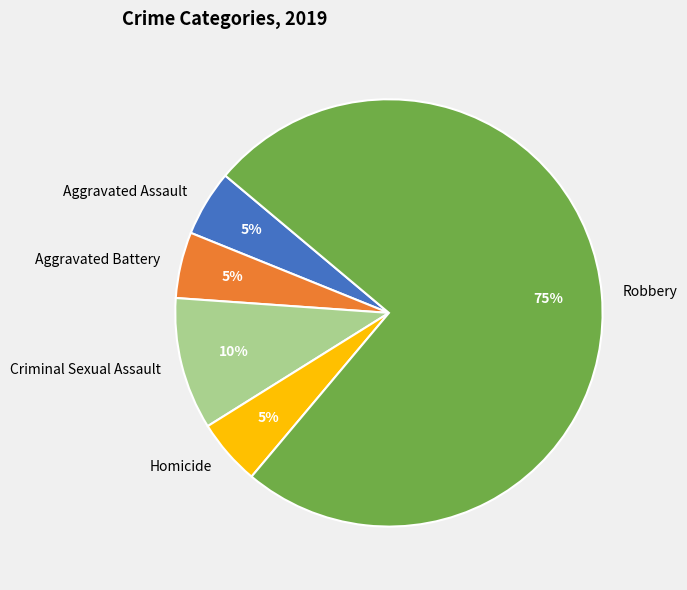

To the nearest percent, what is the difference between the largest and smallest slice percentages?

70%